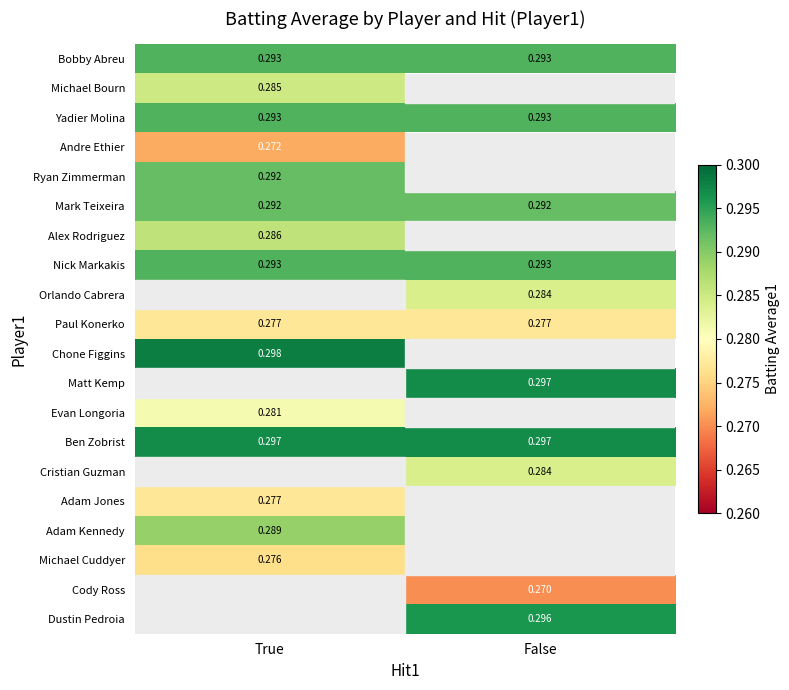

Which series has the largest total across all categories?

Ben Zobrist